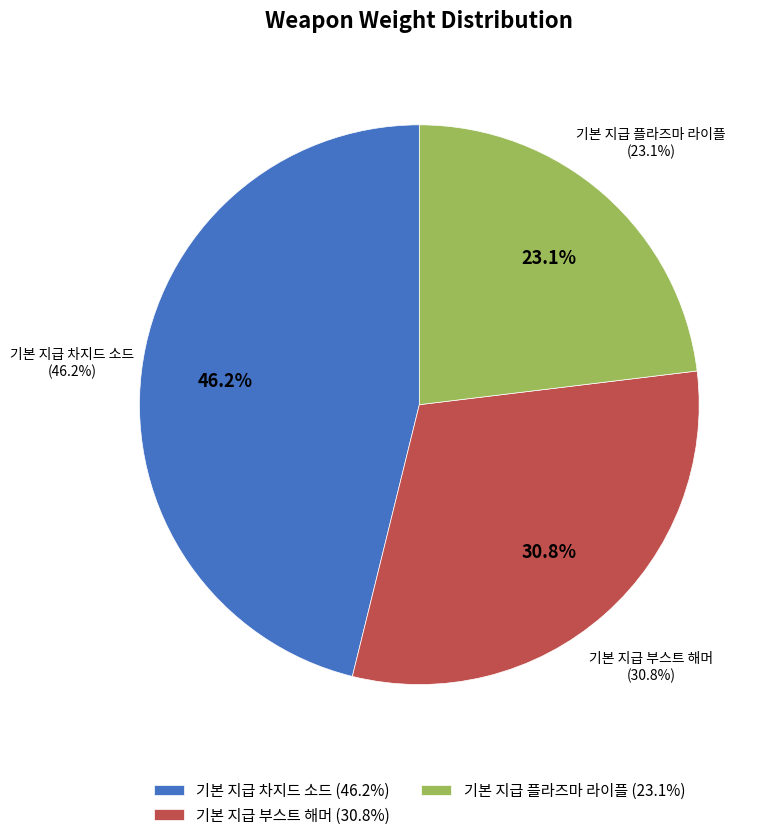

To the nearest percent, what percentage of the pie is 기본 지급 부스트 해머?

31%